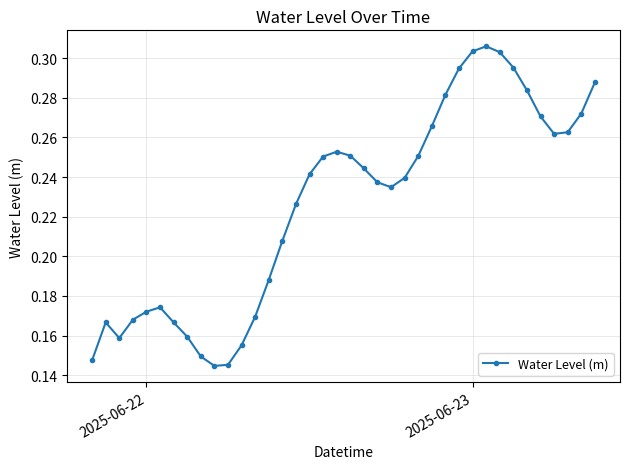

Count the values in the range 0 to 1.

38